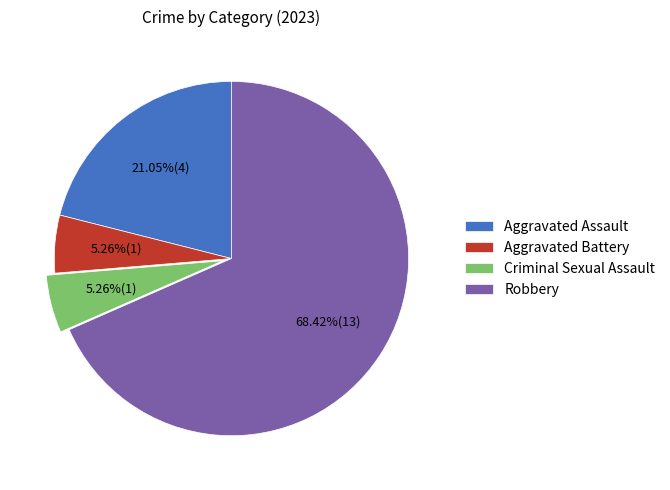

What percentage do Robbery and Aggravated Battery together represent?

73.7%